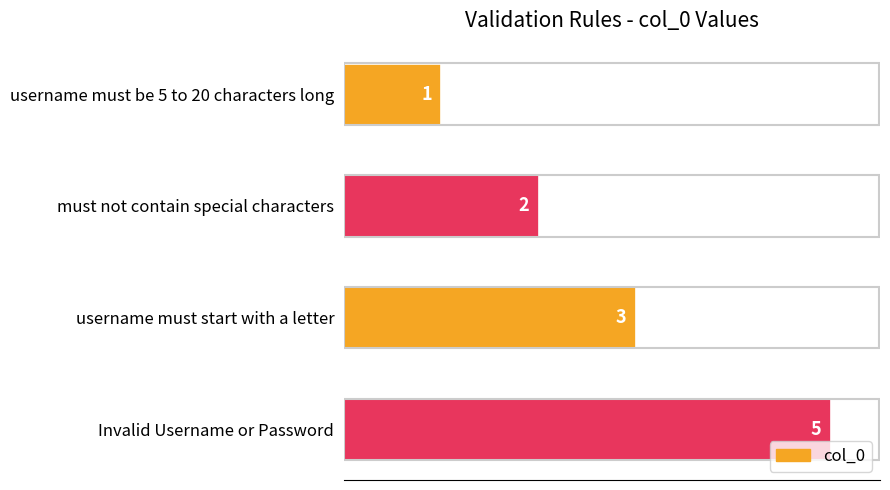

What is the sum of all values?

11